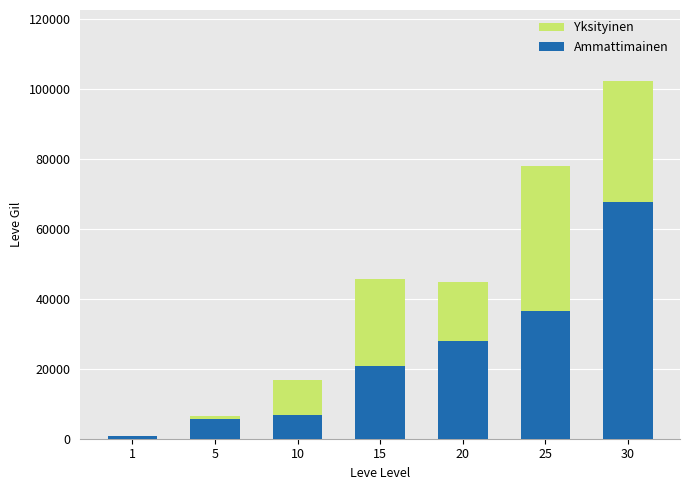

The value of Ammattimainen at 20 is 28010. True or false?

True